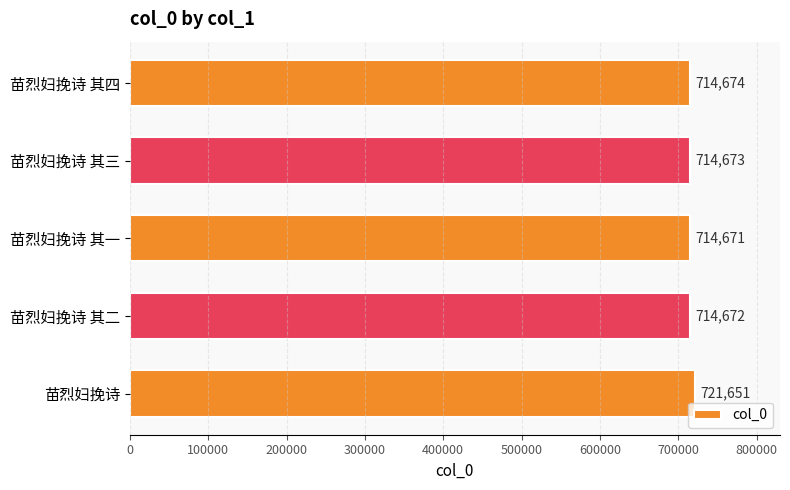

Reading bottom to top, extract all data points from this chart.

苗烈妇挽诗=721651	苗烈妇挽诗 其二=714672	苗烈妇挽诗 其一=714671	苗烈妇挽诗 其三=714673	苗烈妇挽诗 其四=714674